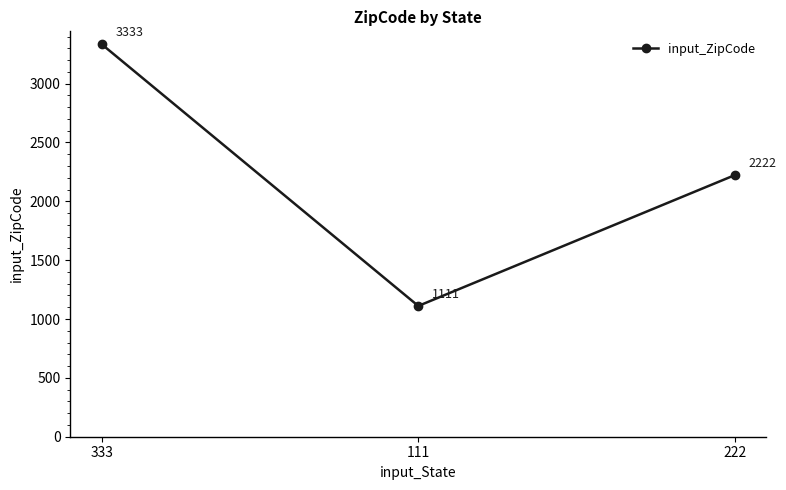

What is the difference between the values at 111 and 333?

2222